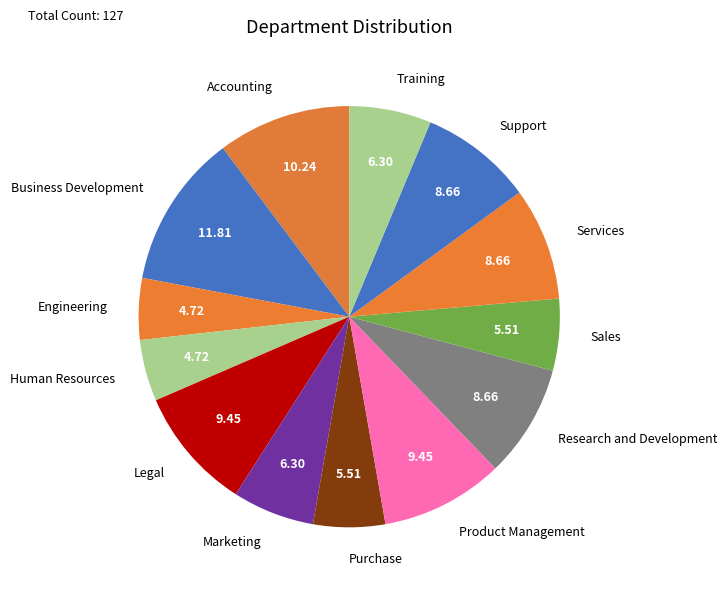

Which slice is the largest?

Business Development